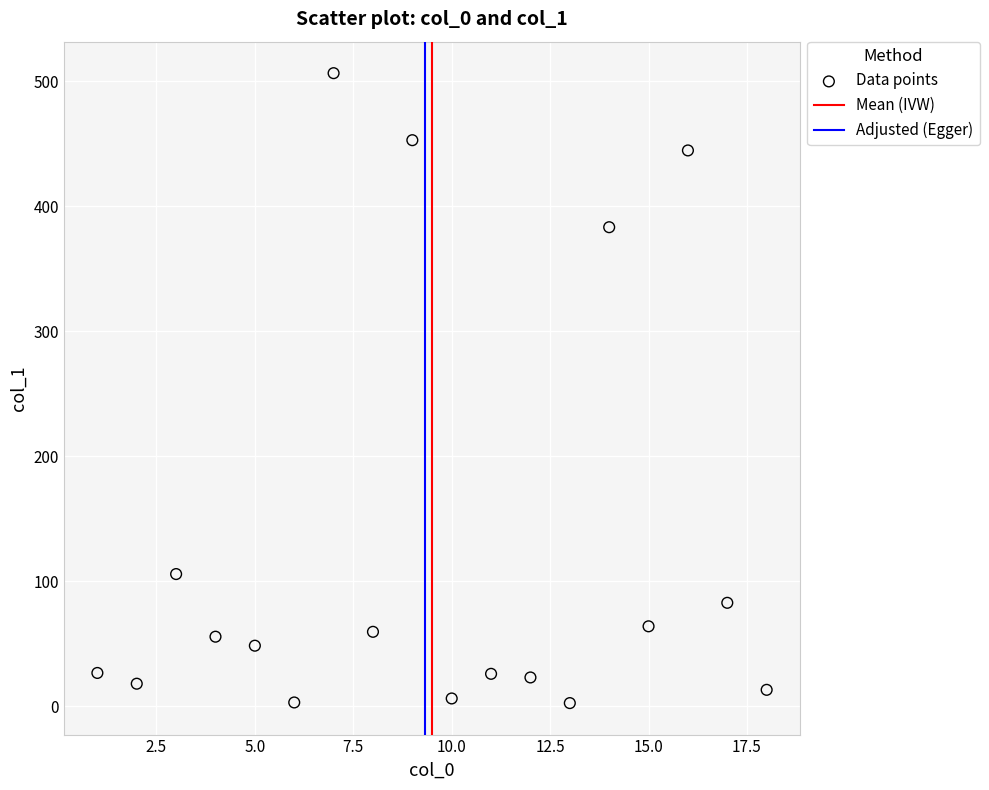

What is the range of X values (max minus min)?

17.0